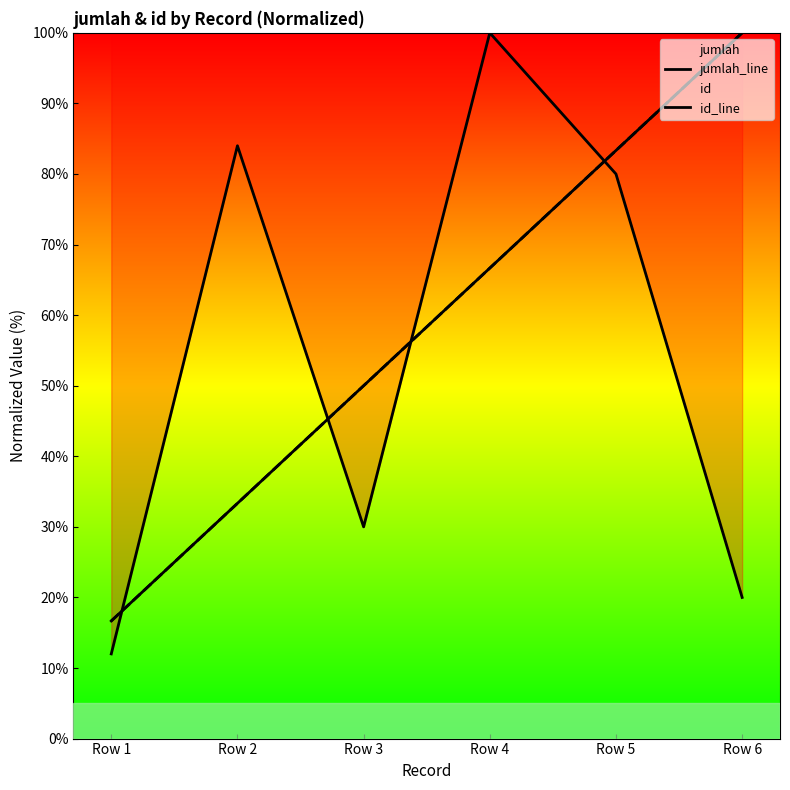

At which label does jumlah_line reach its minimum?

Row 1